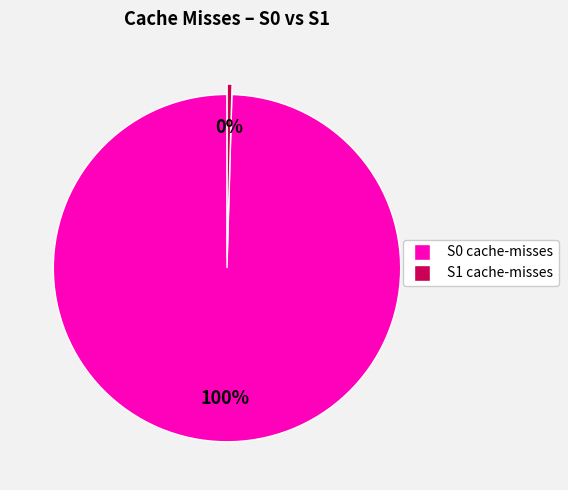

Which slice is the smallest?

S1 cache-misses